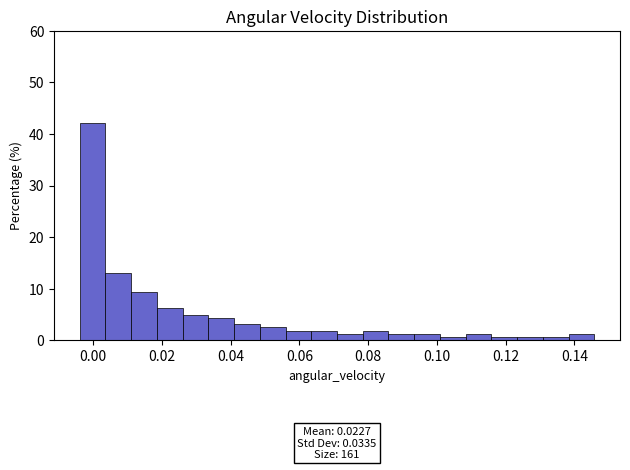

Around what value on the x-axis is the tallest bar? Give the approximate position of its centre, as read against the axis.

0.000